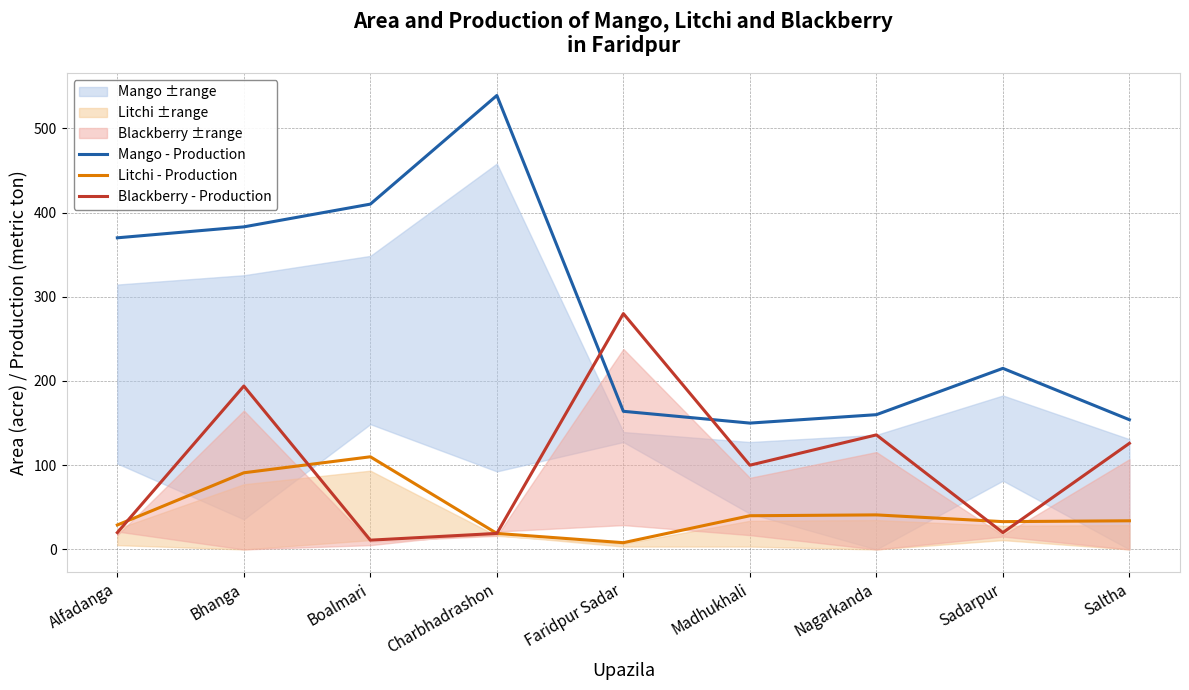

At which label is Litchi - Production closest to 59?

Nagarkanda